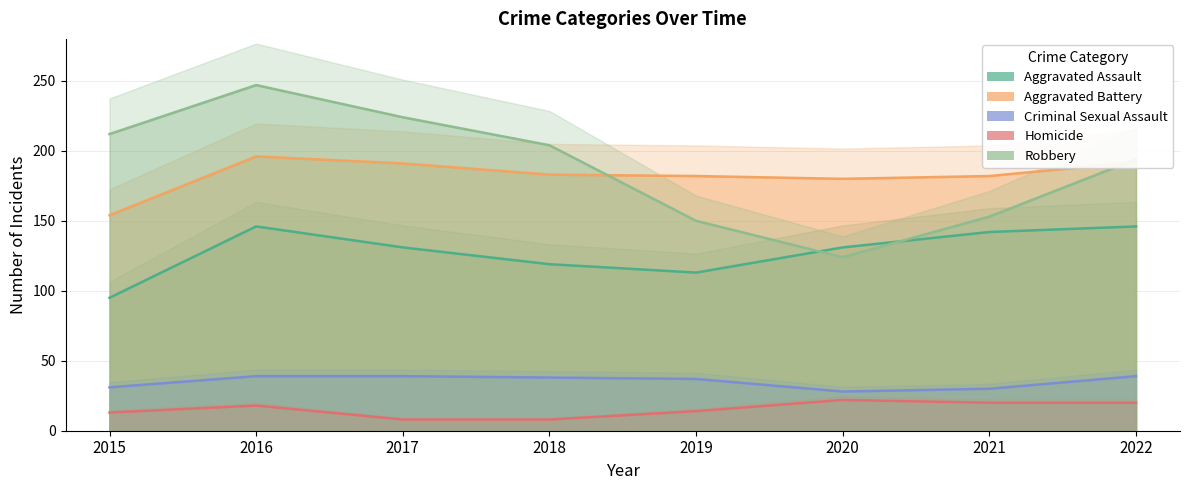

How many interior local valleys does the Aggravated Battery series have?

1